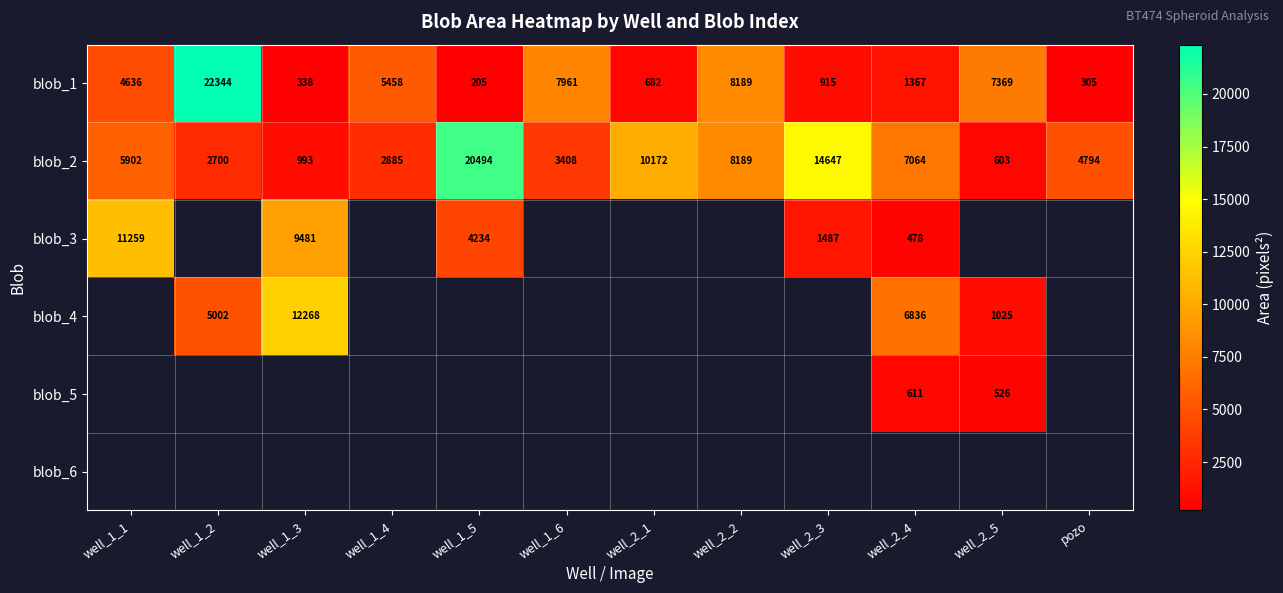

Count the number of categories in the chart.

12